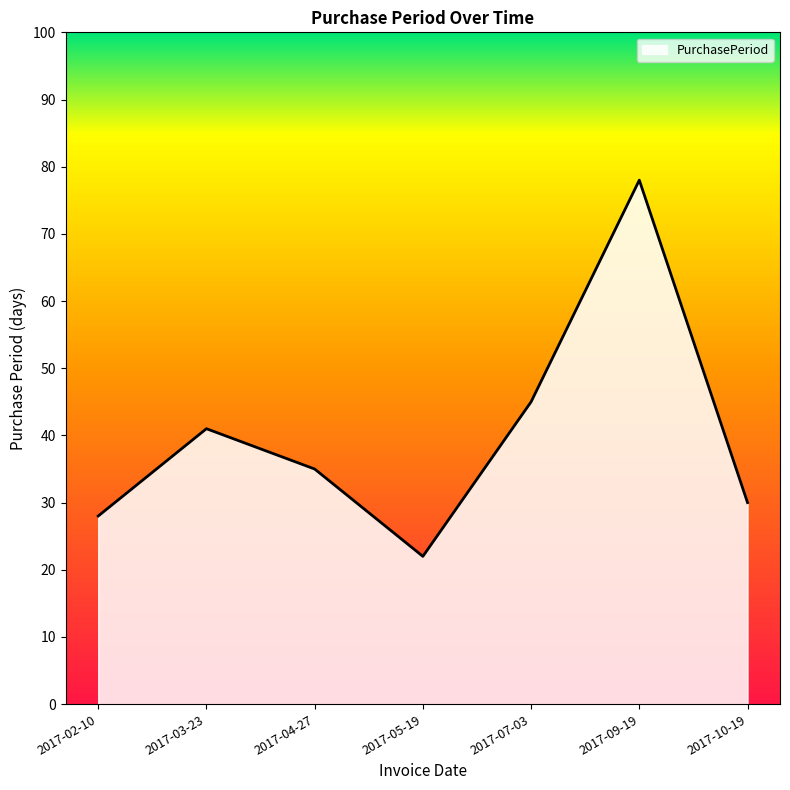

True or false: the data shows 78 at 2017-09-19.

True